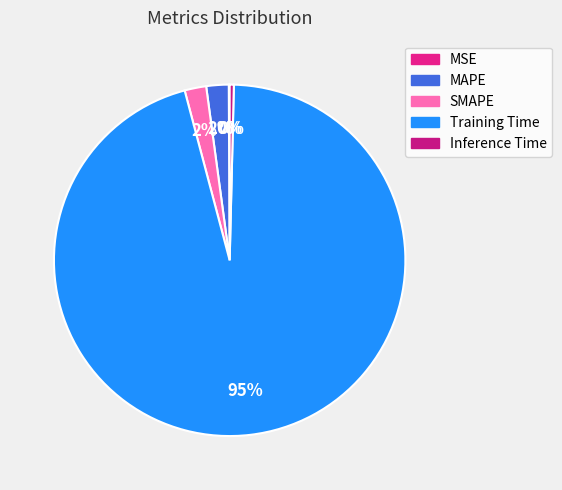

How much of the chart is everything except Training Time?

4.5%